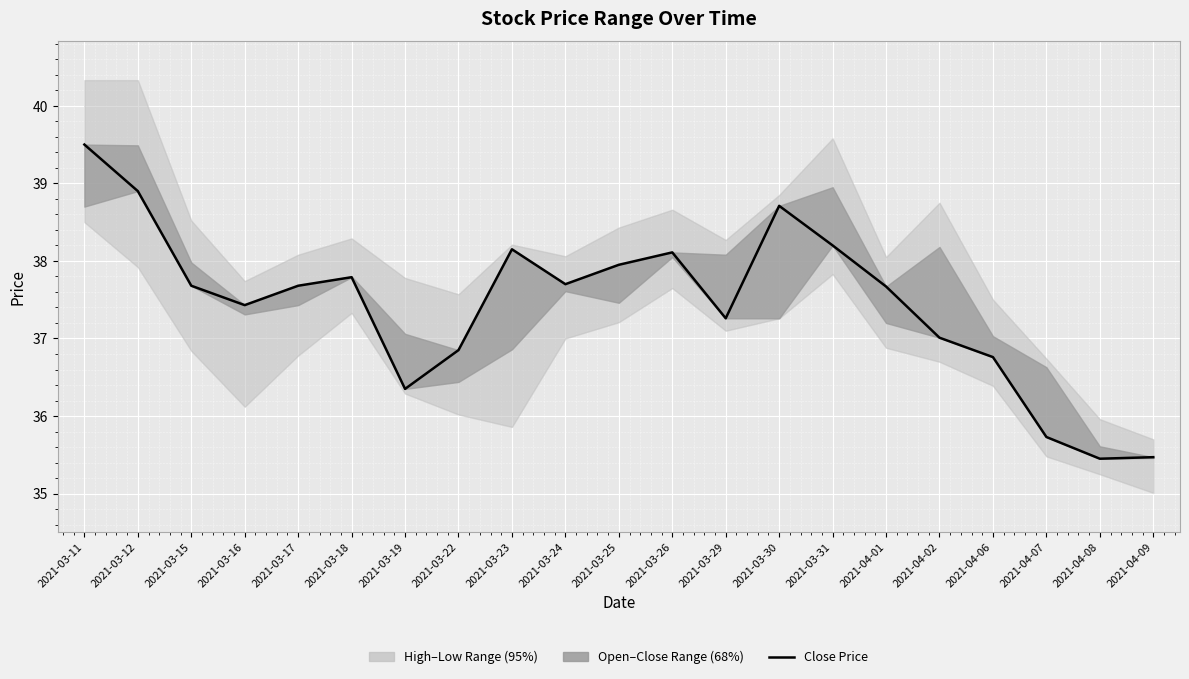

What is the label of the 9th point from the right?

2021-03-29